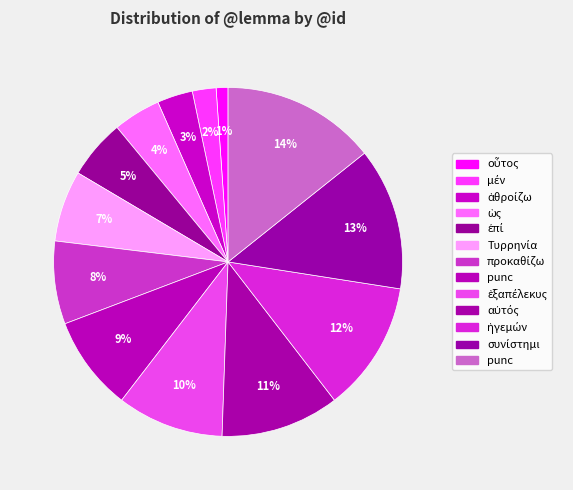

To the nearest percent, what is the difference between the largest and smallest slice percentages?

13%